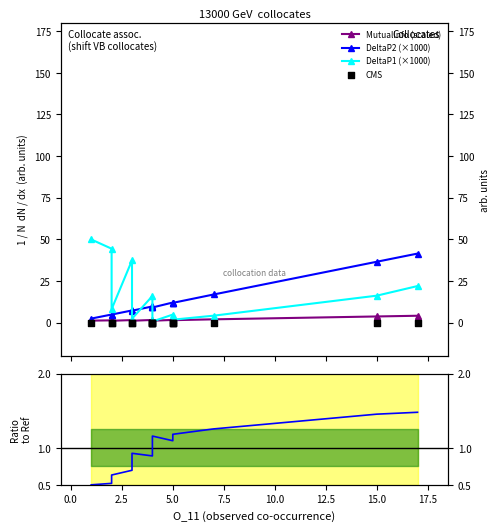

At how many categories does at least one series exceed 27?

5